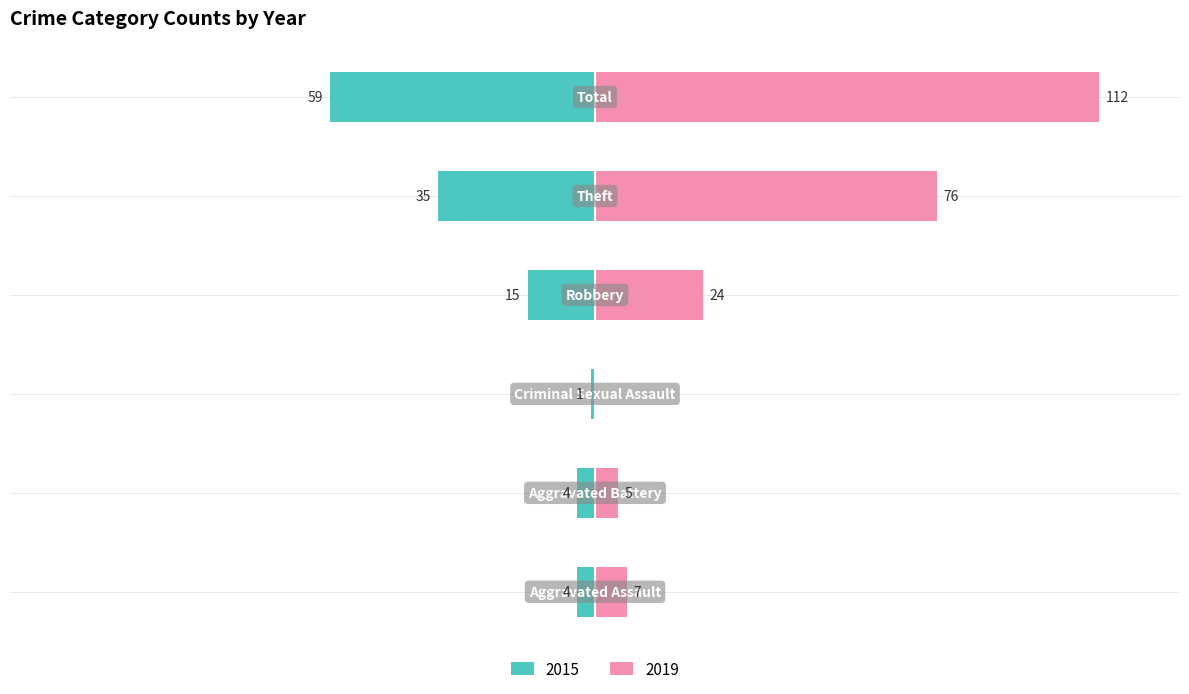

How many bars are there in each group?

2